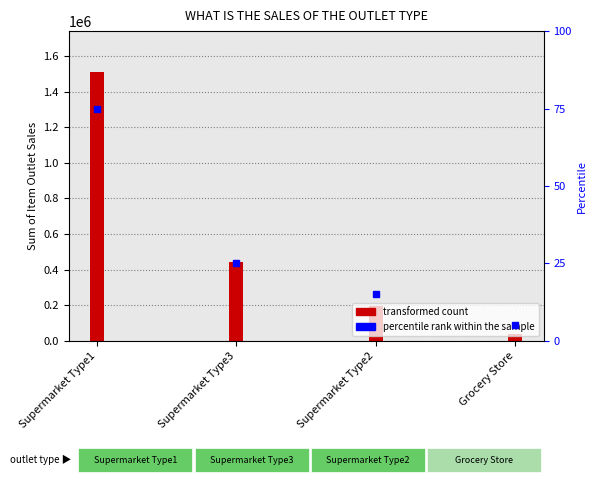

At which label is the value closest to 776067?

Supermarket Type3